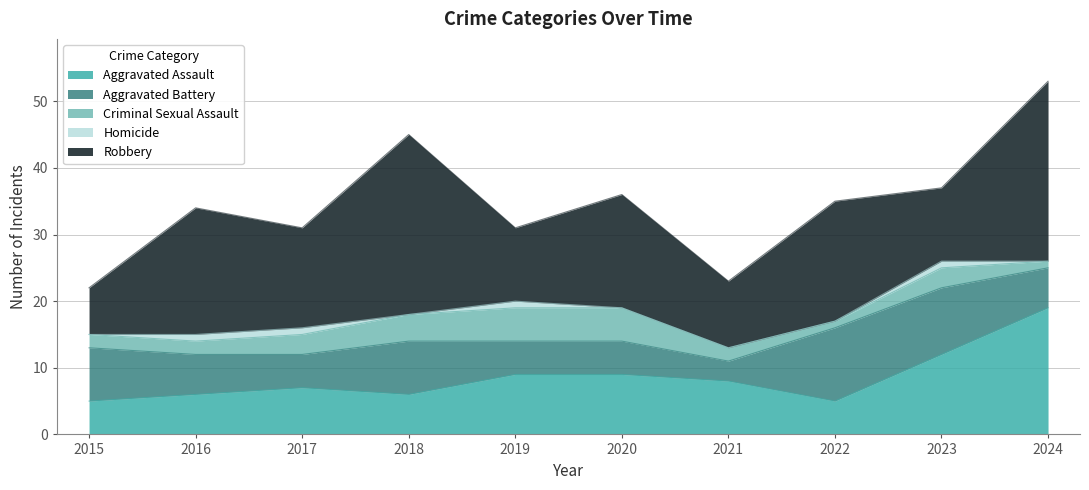

Count the Homicide values in the range 0 to 1.

10